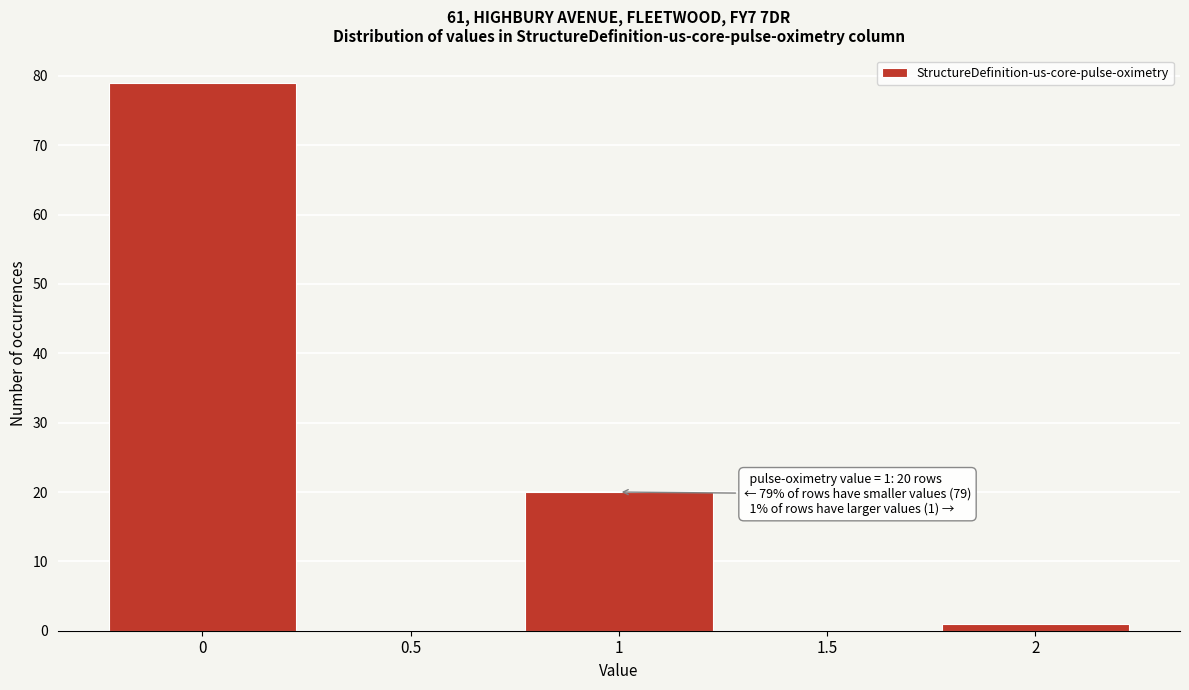

Reading left to right, what are all the values shown in this chart?

0=79	0.5=0	1=20	1.5=0	2=1